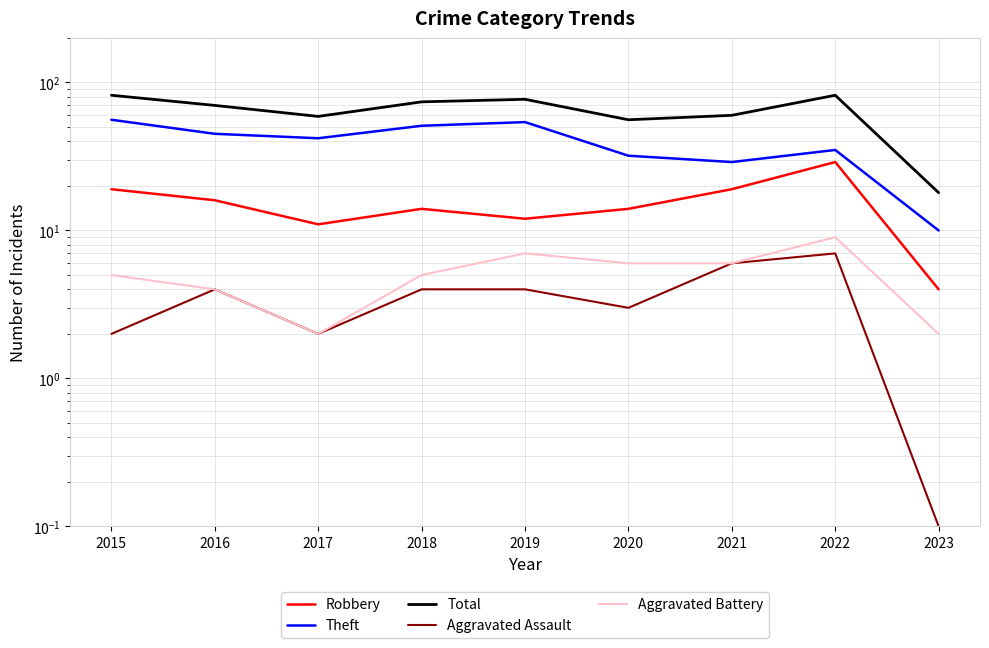

At how many categories does at least one series exceed 4?

9